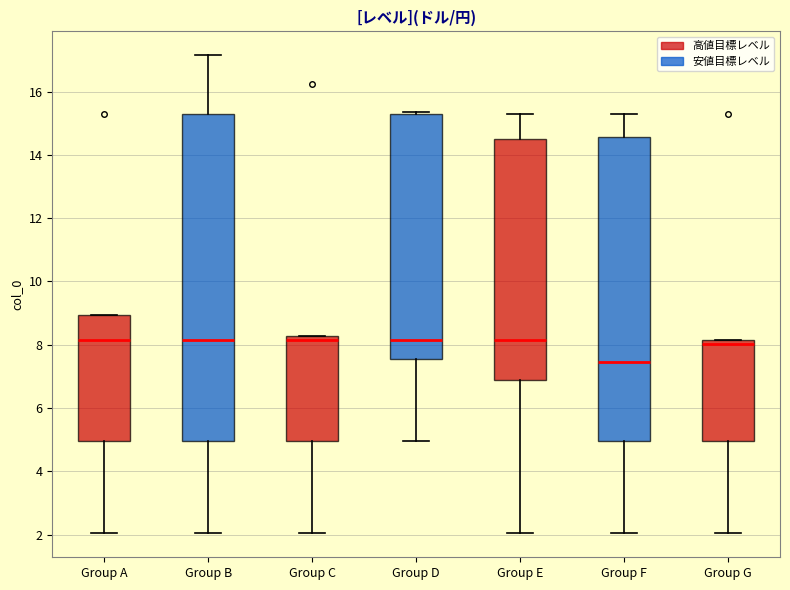

Reading left to right, read every box against the y-axis: the position of its median line, the range the box covers, and the ends of its whiskers. The values are not printed on the chart, so give them approximately, as read against the axis.

Group A: median 8.2, box 5.0 to 9.0, whiskers 2.0 to 9.0
Group B: median 8.2, box 5.0 to 15.2, whiskers 2.0 to 17.2
Group C: median 8.2 (just below the box's upper edge), box 5.0 to 8.2, whiskers 2.0 to 8.2
Group D: median 8.2, box 7.6 to 15.2, whiskers 5.0 to 15.4
Group E: median 8.2, box 6.8 to 14.6, whiskers 2.0 to 15.2
Group F: median 7.4, box 5.0 to 14.6, whiskers 2.0 to 15.2
Group G: median 8.0, box 5.0 to 8.2, whiskers 2.0 to 8.2